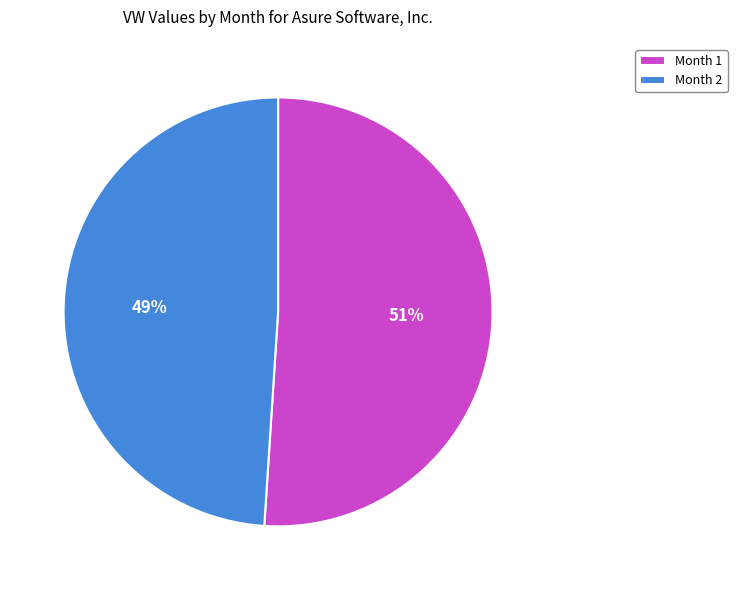

Which category accounts for the majority?

Month 1